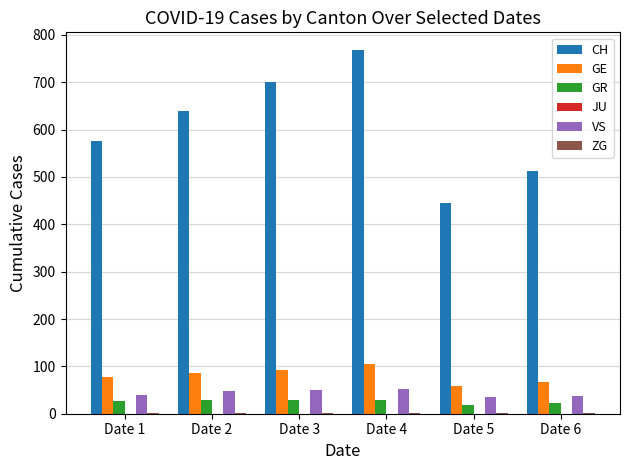

Which series has the largest range (max minus min)?

CH